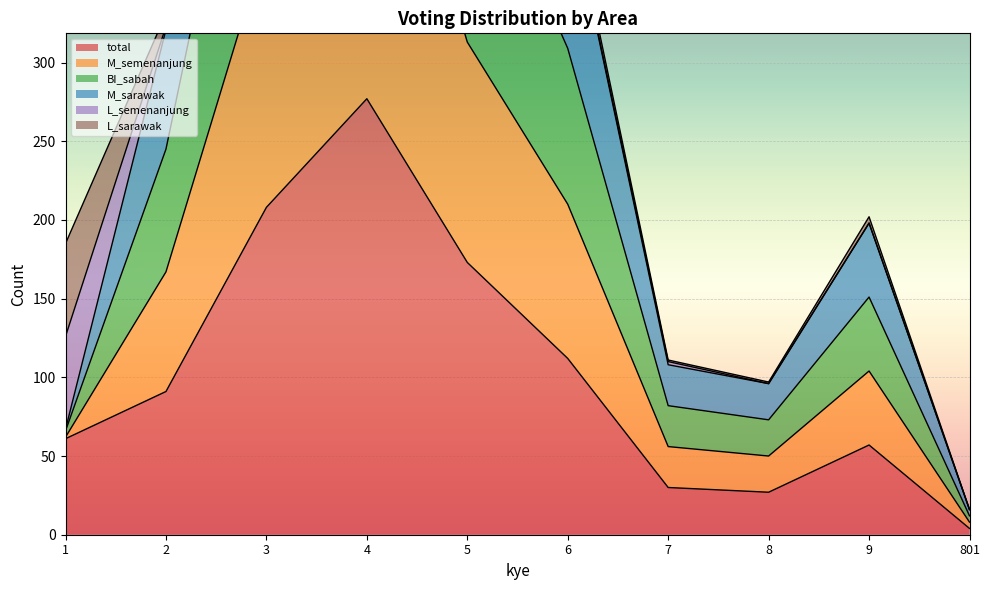

Which category has the lowest value in the total series?

801